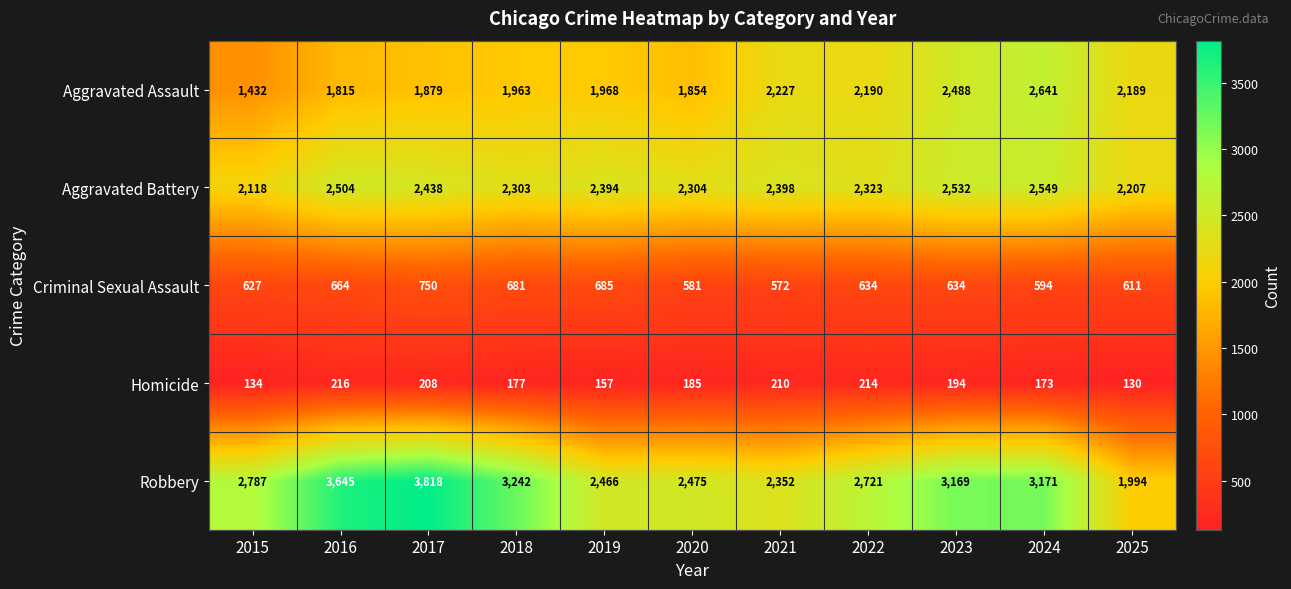

Which series has the largest total across all categories?

Robbery